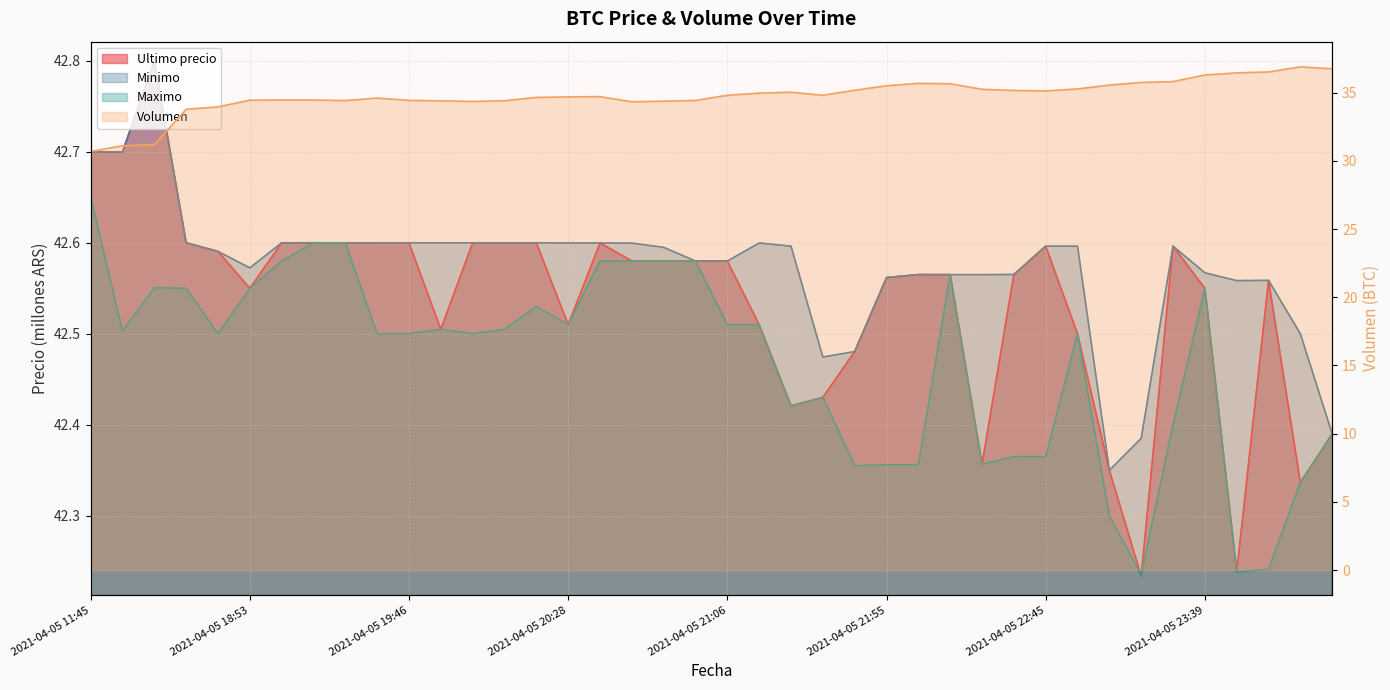

At which category does Maximo reach its first local peak?

2021-04-05 16:21